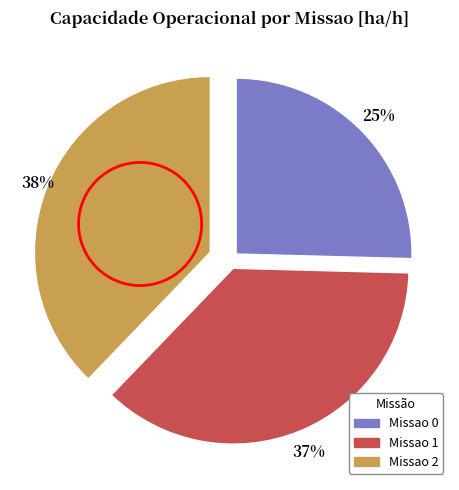

How many segments does this pie chart have?

3